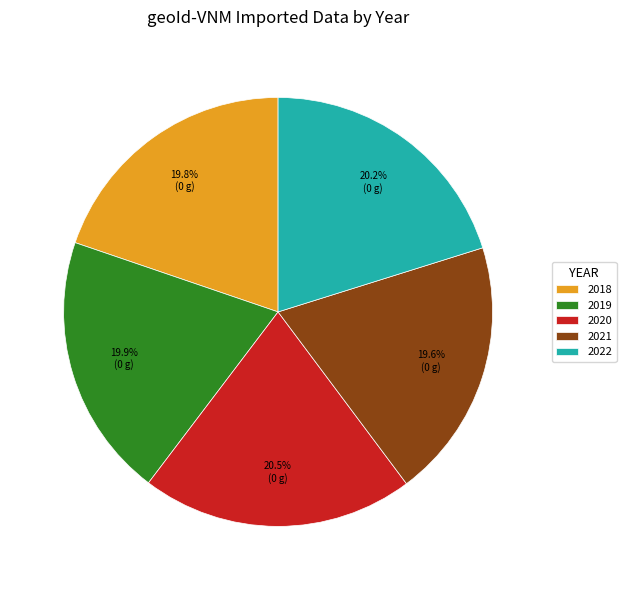

What portion of the pie excludes 2022?

79.8%